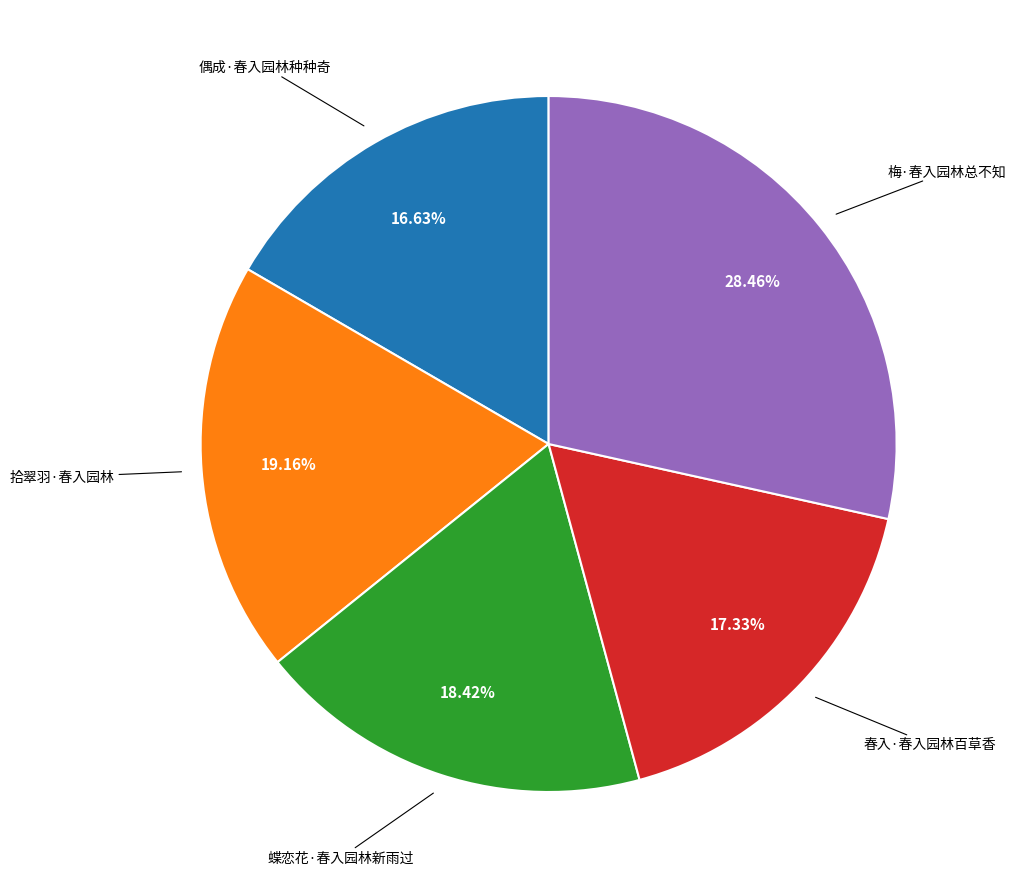

Is there any slice that represents more than half of the pie?

No